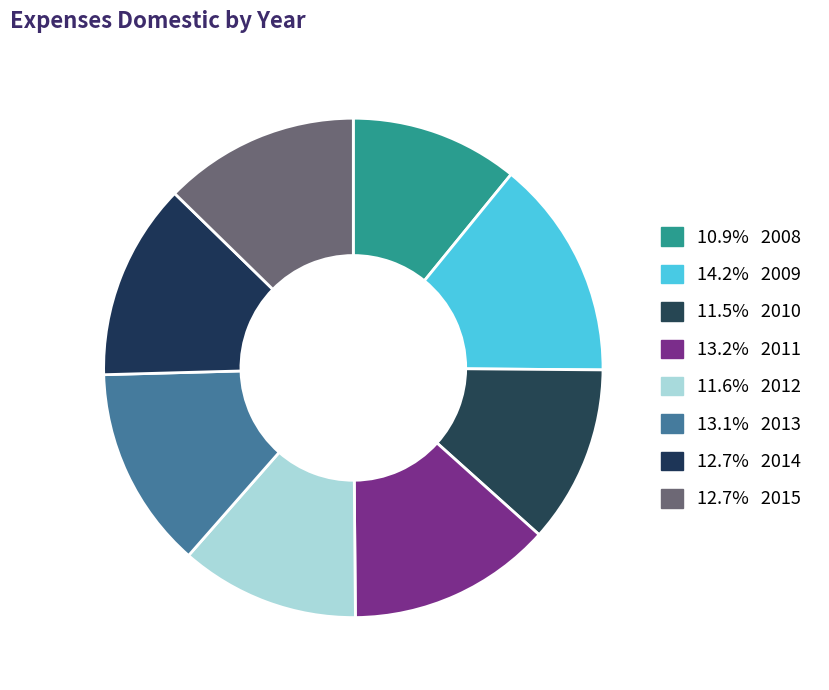

To the nearest percent, what is the average slice percentage?

12%